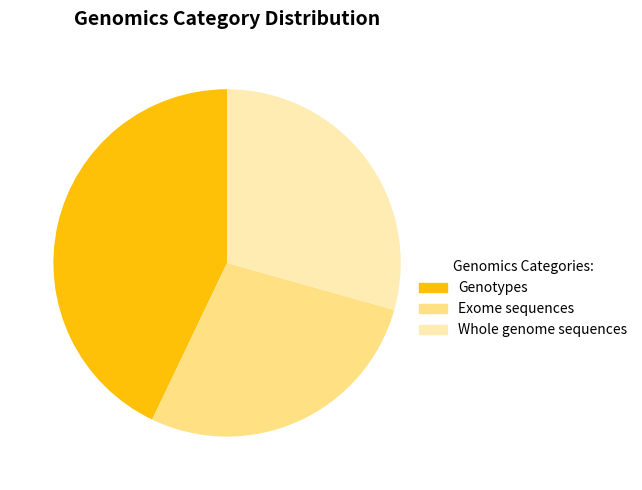

Is there any slice that represents more than half of the pie?

No